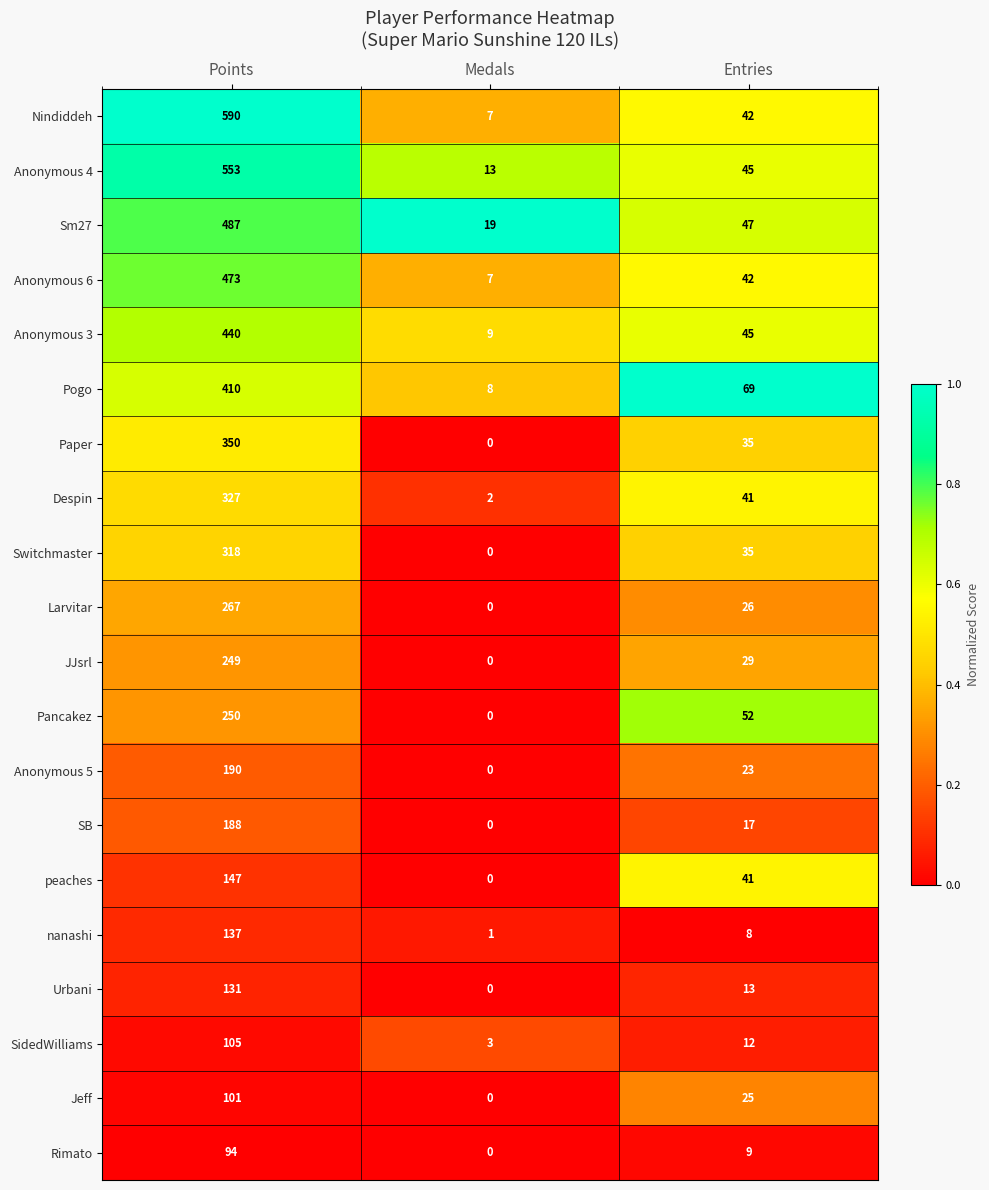

Between Points and Entries, which series saw the biggest shift?

Nindiddeh